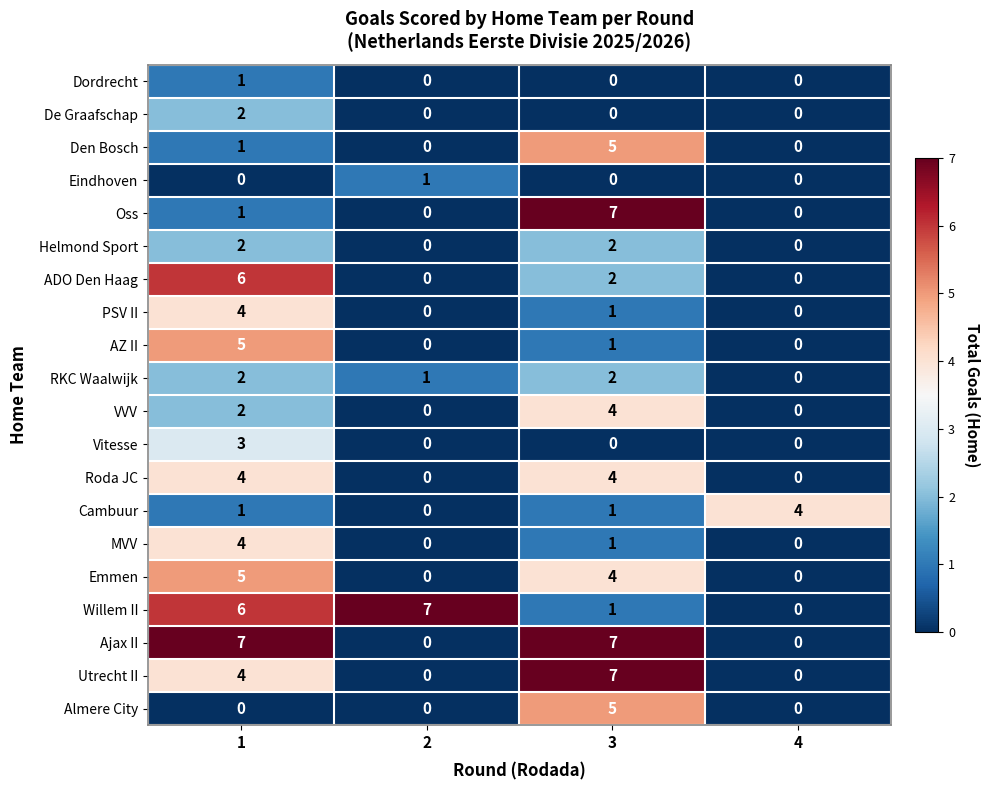

What is the sum of all Almere City values?

5